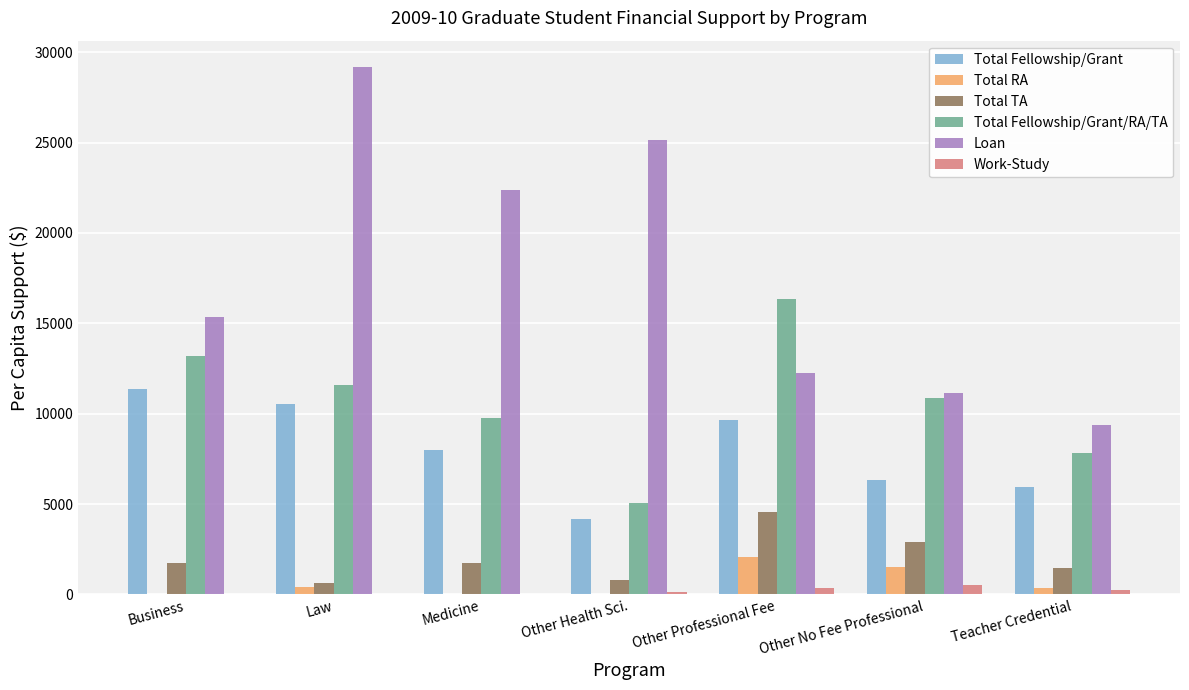

Is it true that Total Fellowship/Grant/RA/TA equals 9739 at Medicine?

True